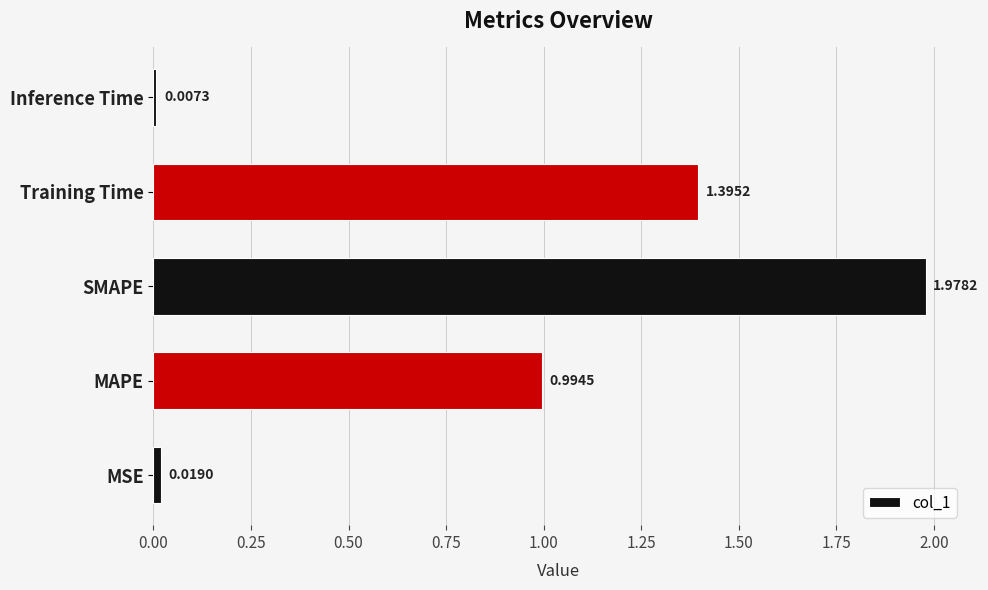

How many bars are there in total?

5